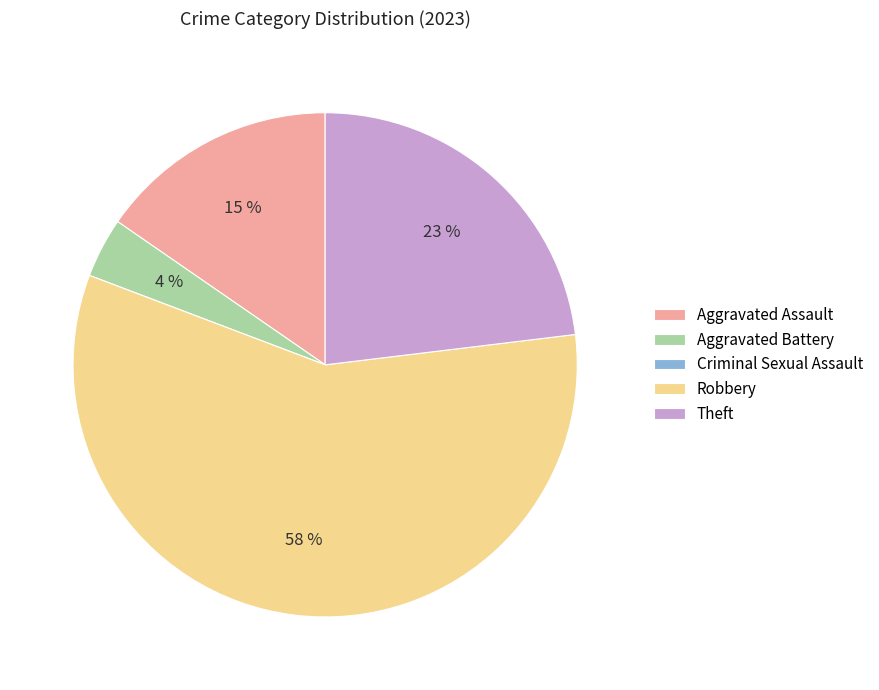

Which category accounts for the majority?

Robbery